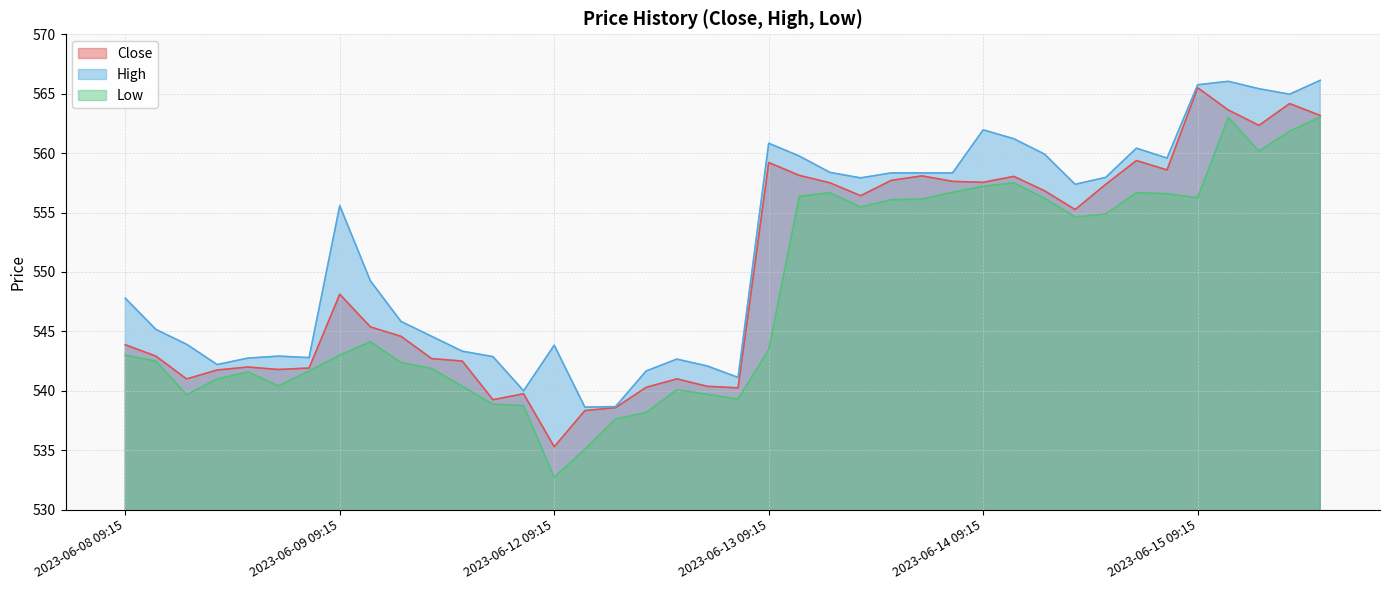

How many interior local valleys does the High series have?

9